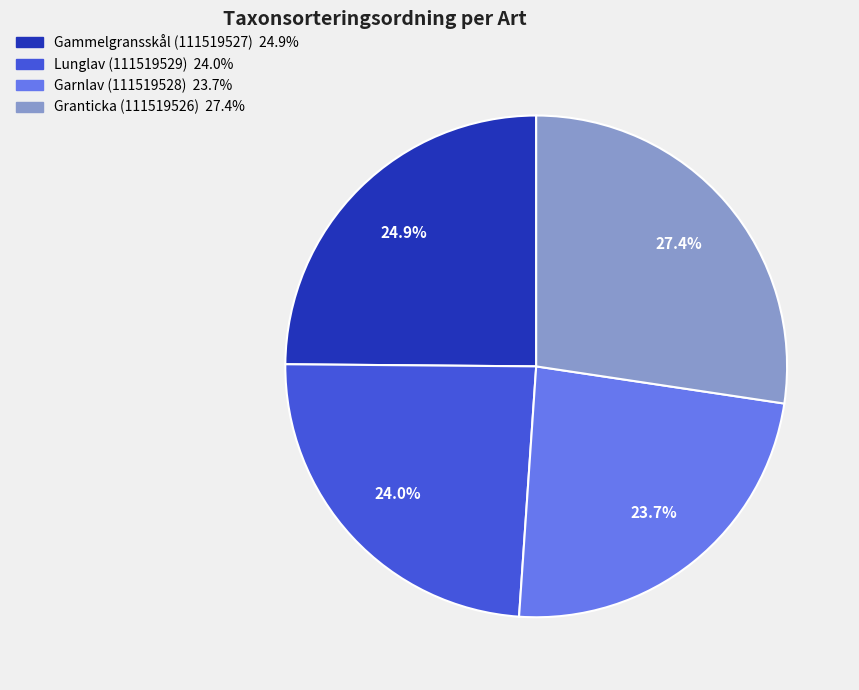

Which slice is the largest?

Granticka (111519526)